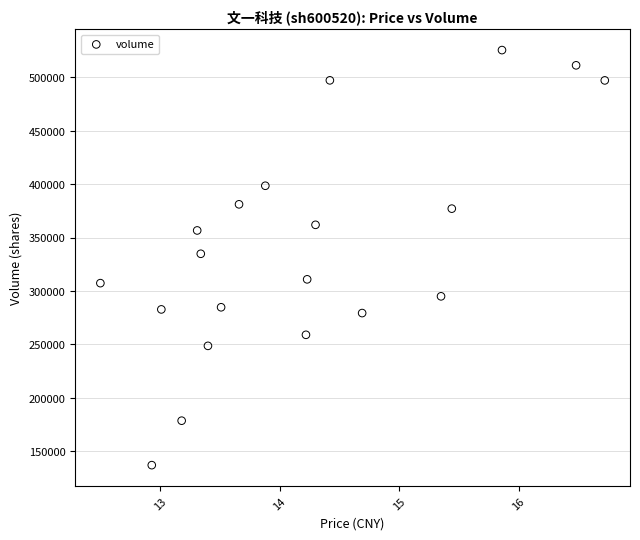

What is the range of Y values (max minus min)?

388427